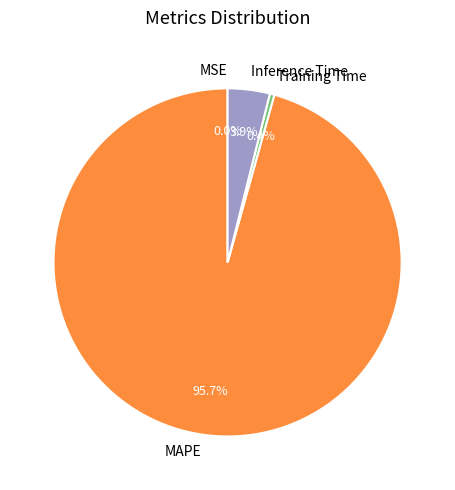

Between Inference Time and MAPE, which is larger?

MAPE